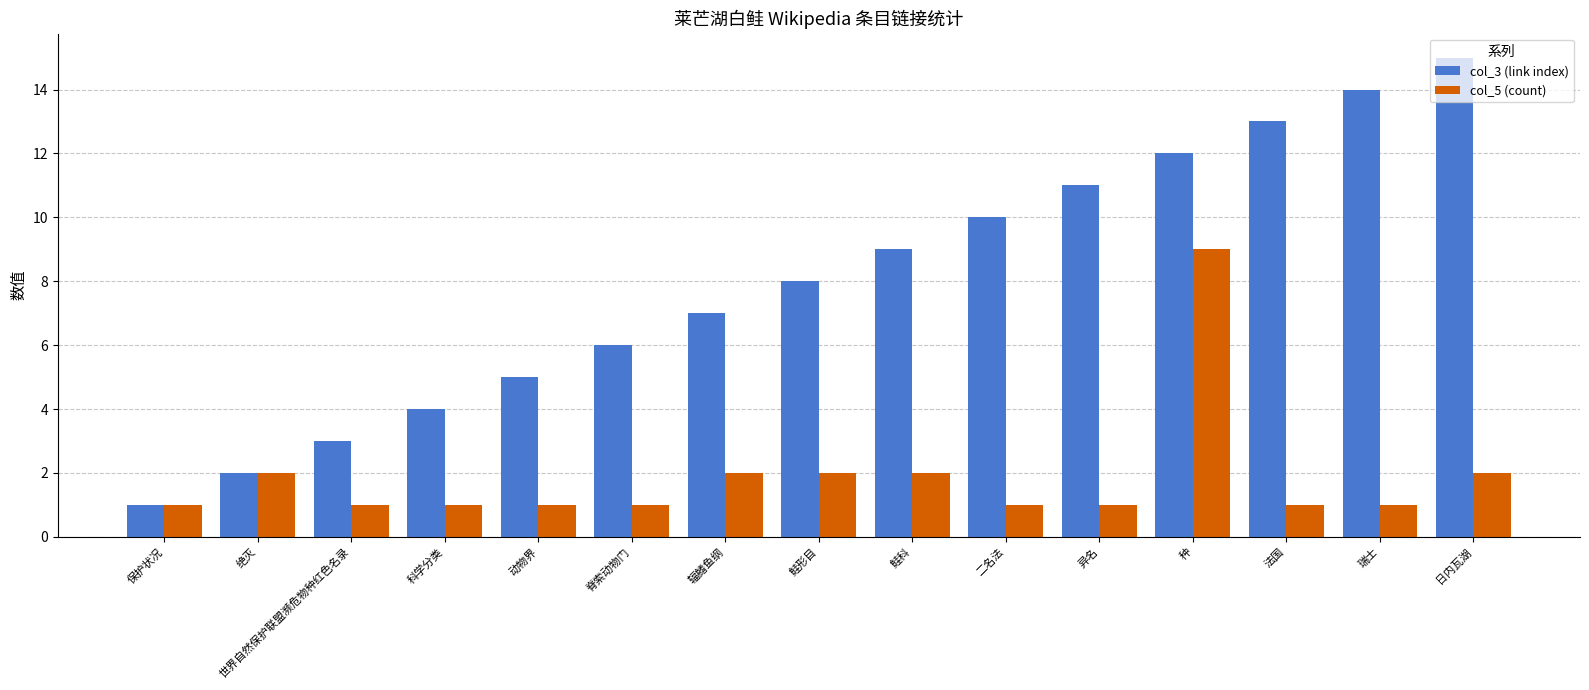

True or false: col_5 (count) has a value of 0 at 瑞士.

False